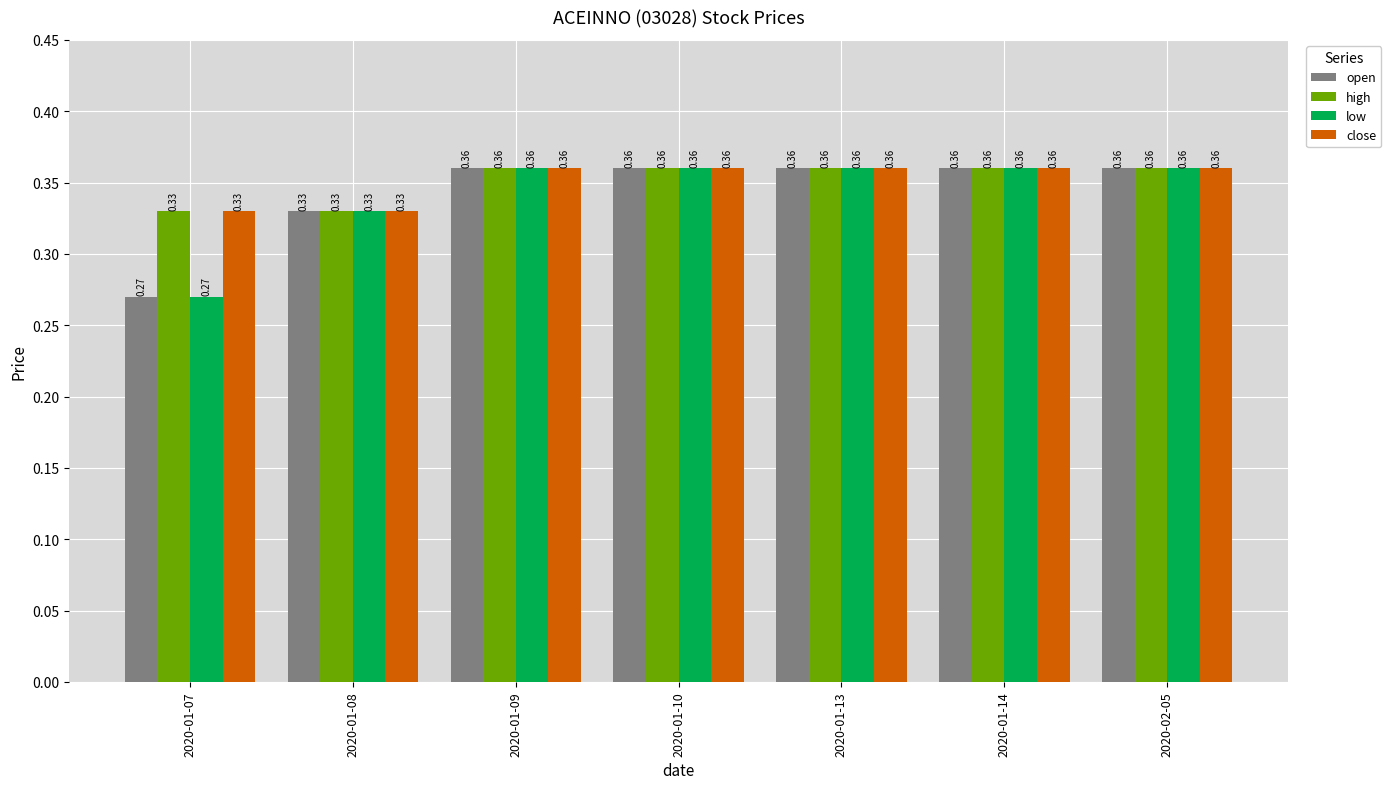

At how many categories does at least one series exceed 0?

7